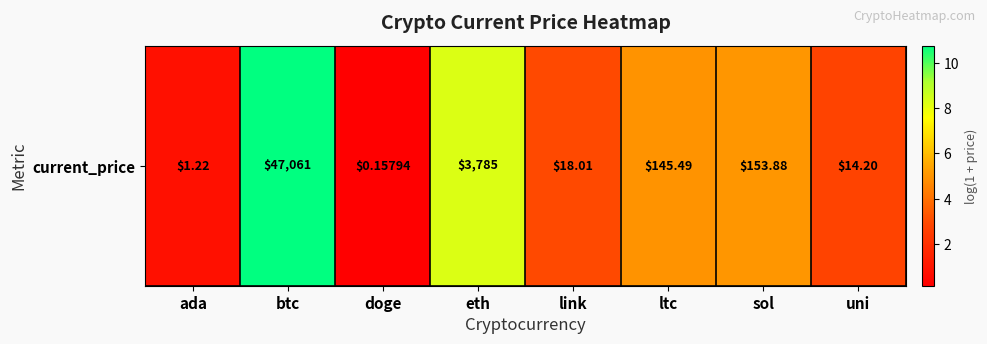

What is the difference between the values at link and btc?

7.8